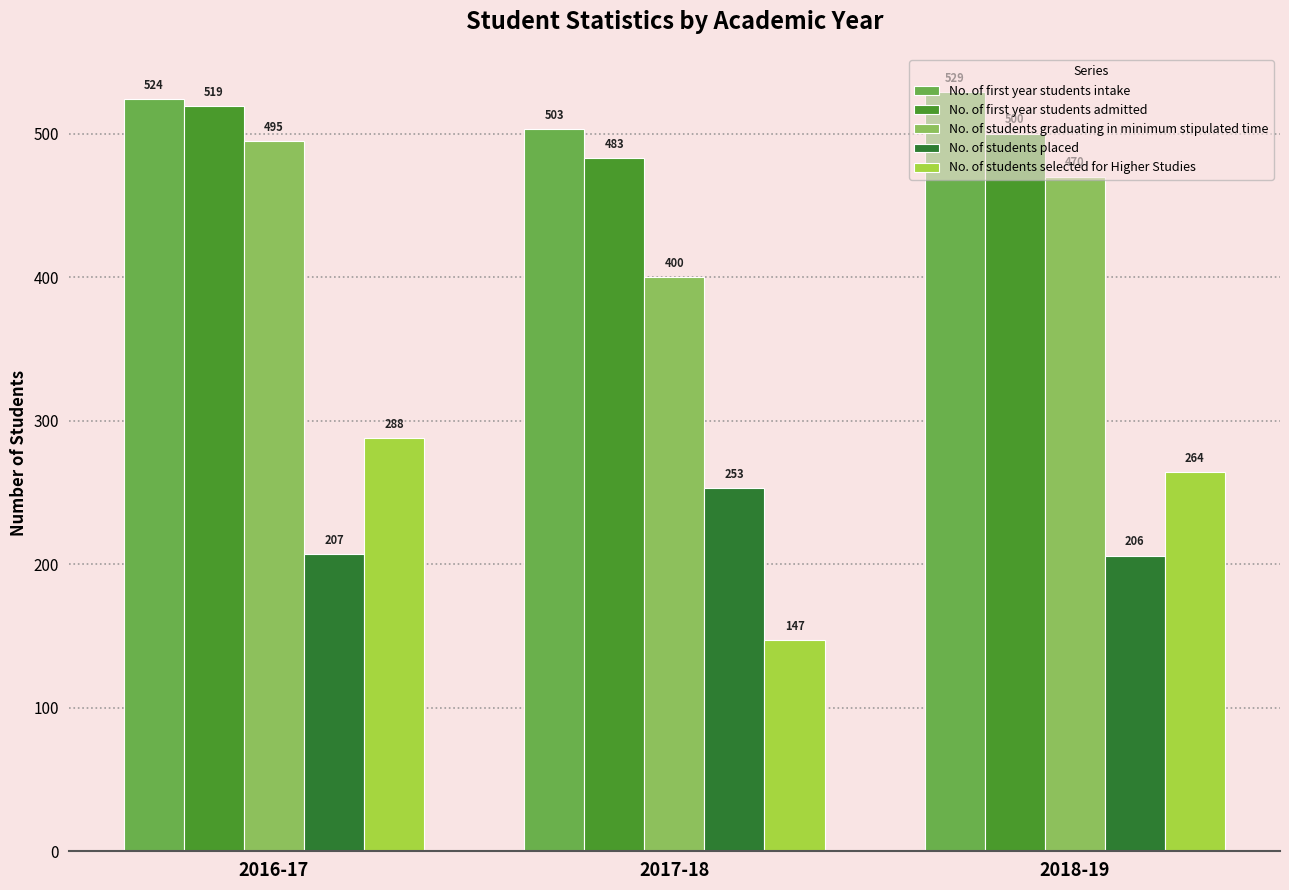

Reading left to right, extract all data points from this chart.

No. of first year students intake: 524	503	529
No. of first year students admitted: 519	483	500
No. of students graduating in minimum stipulated time: 495	400	470
No. of students placed: 207	253	206
No. of students selected for Higher Studies: 288	147	264